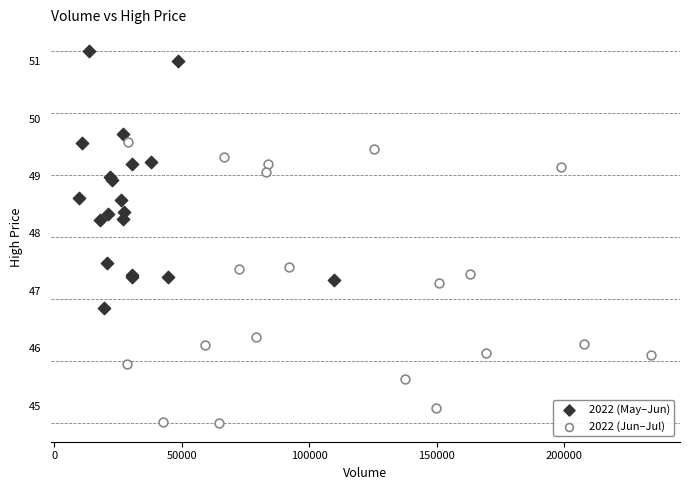

What are all the series names shown in the legend?

2022 (May–Jun), 2022 (Jun–Jul)